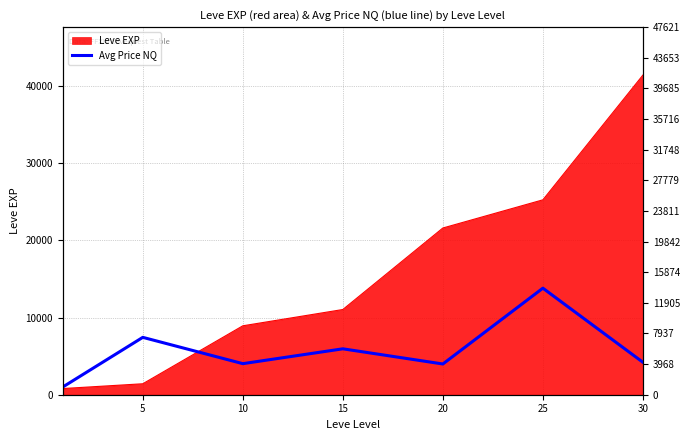

What is the sum of the values at 5 and 30?

11639.4